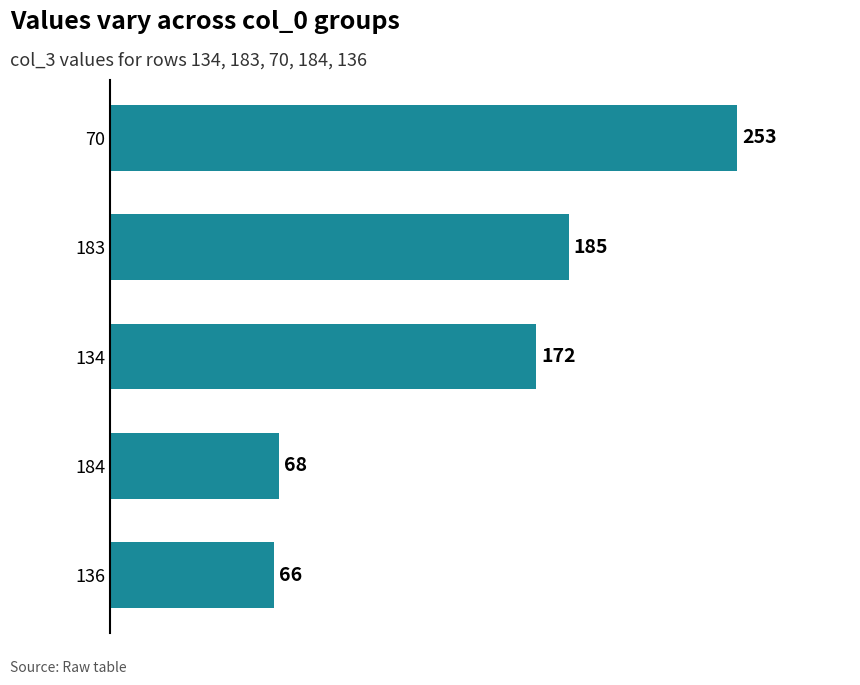

How many series are shown in this chart?

1